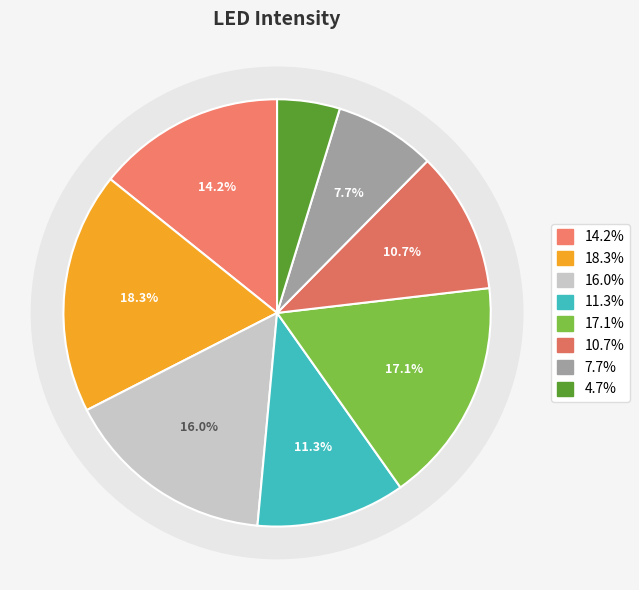

How much of the chart is everything except led1?

81.7%